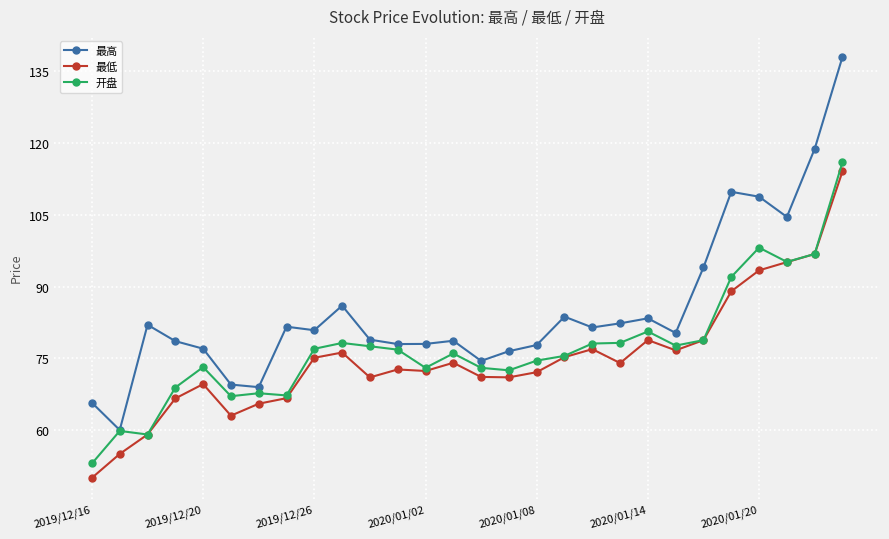

True or false: 最低 and 最高 cross at least once.

False